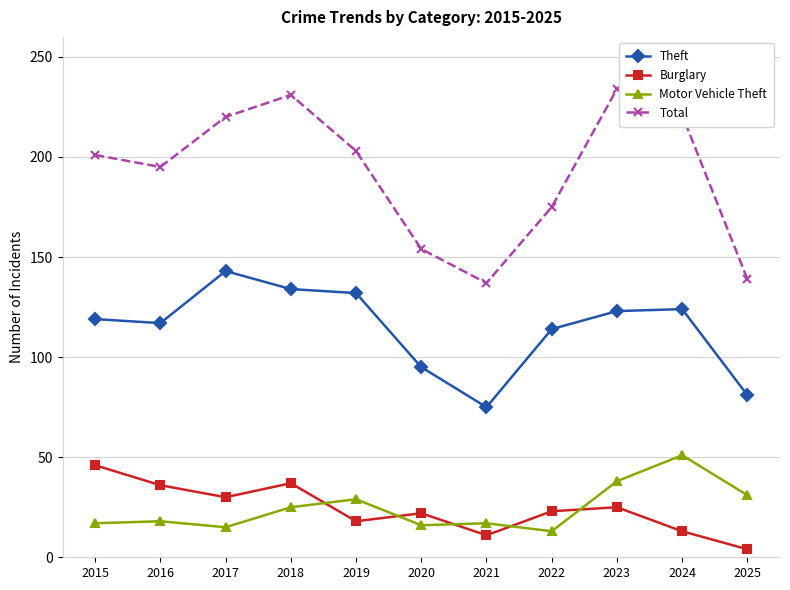

What are all the series names shown in the legend?

Theft, Burglary, Motor Vehicle Theft, Total